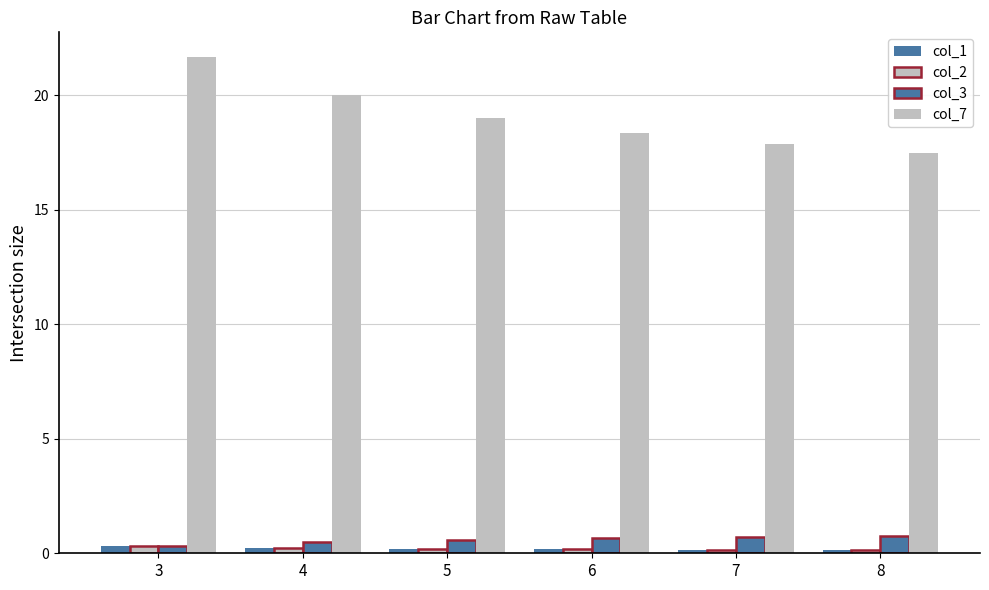

How many distinct data groups are displayed?

4